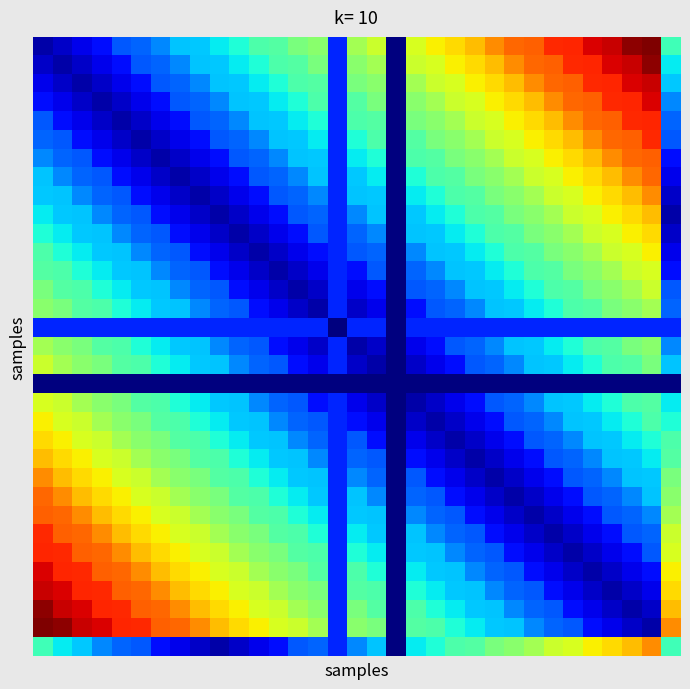

At which category is the sum across all series the highest?

31